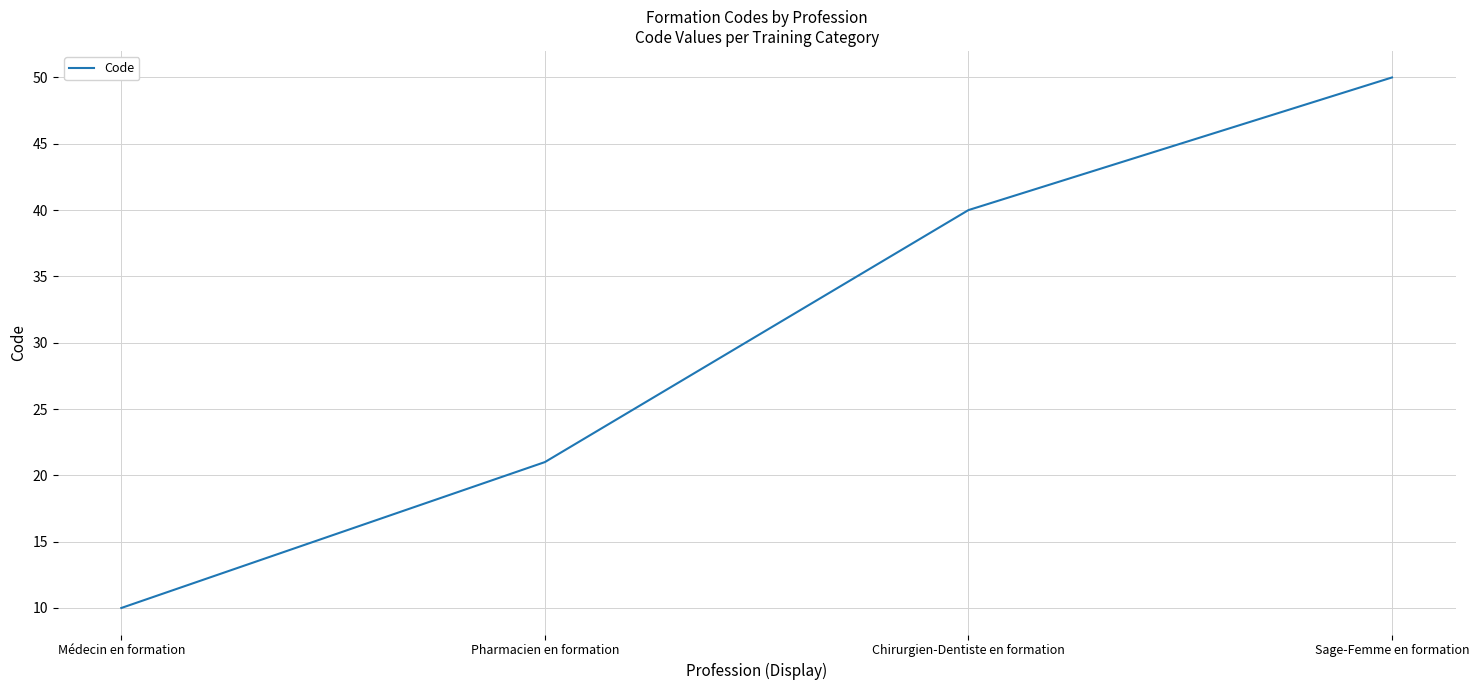

What is the ratio of the value at Chirurgien-Dentiste en formation to the value at Médecin en formation?

4.0